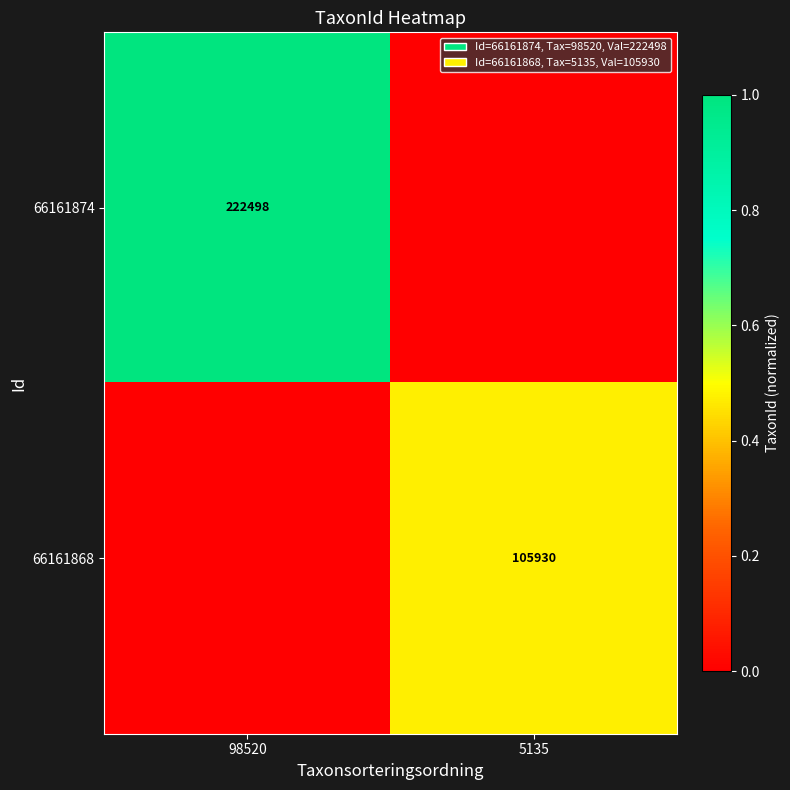

What is the spread (max minus min) of values at 98520?

1.0